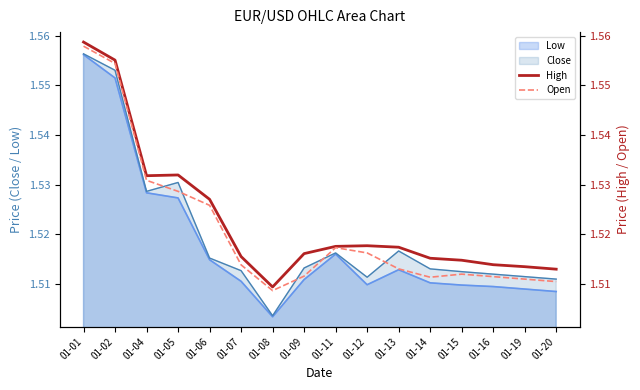

True or false: High and Open intersect in this chart.

False